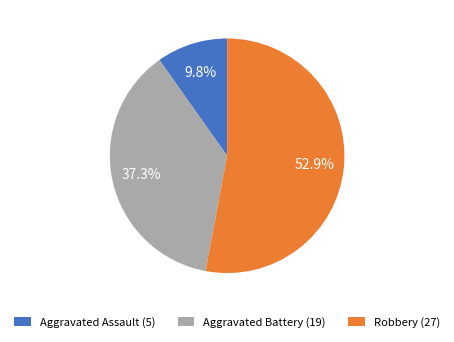

Combined, do Aggravated Assault (5) and Robbery (27) account for over 50%?

Yes